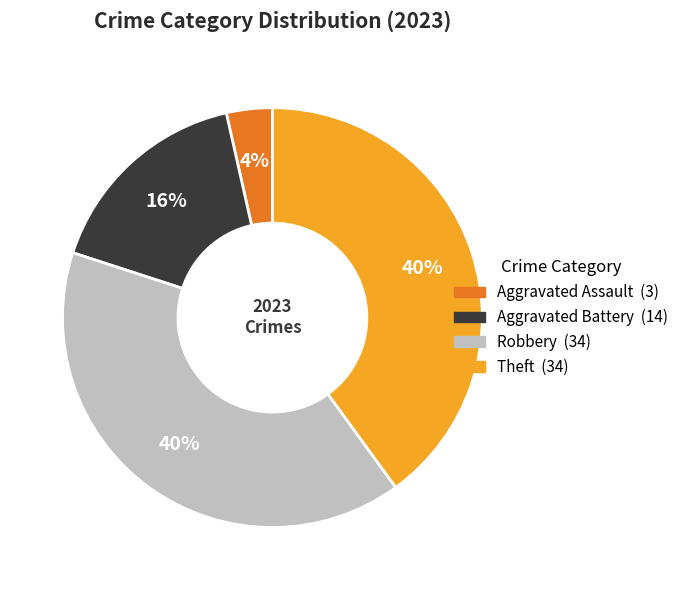

To the nearest percent, what portion does Aggravated Battery represent?

16%